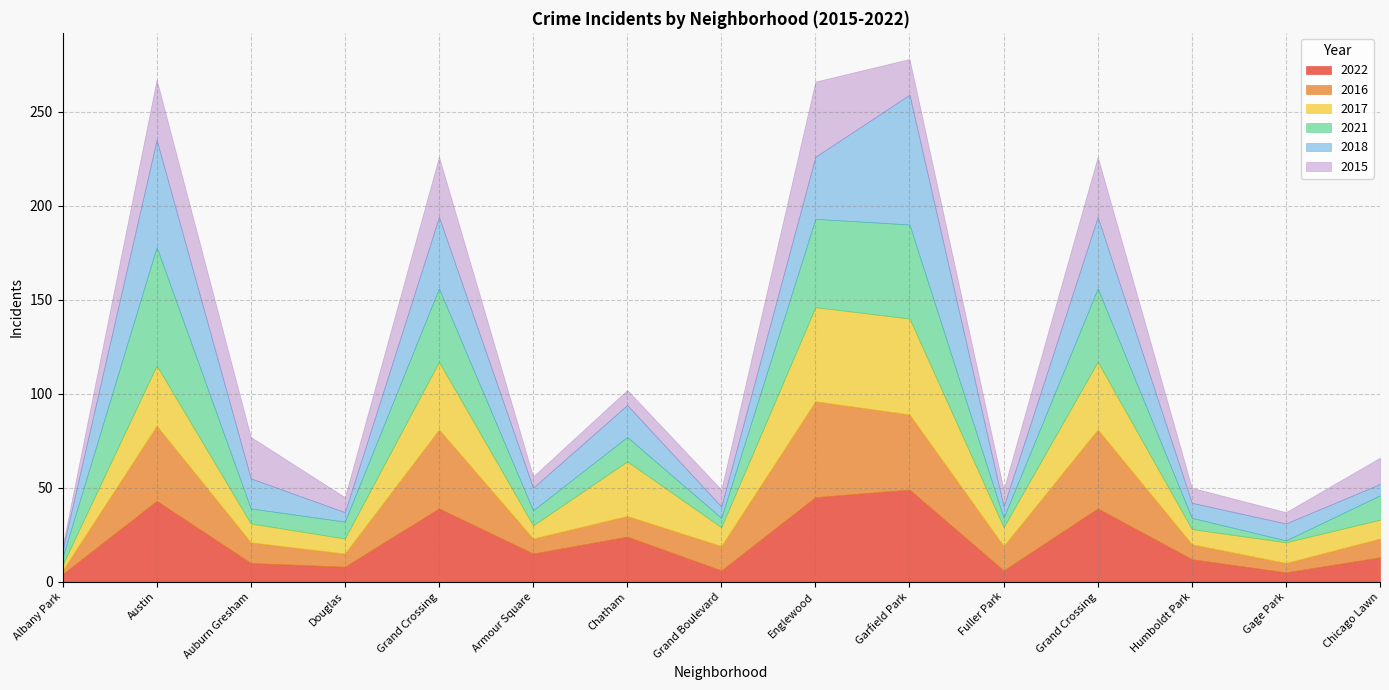

How many data points in 2018 are above 12?

7